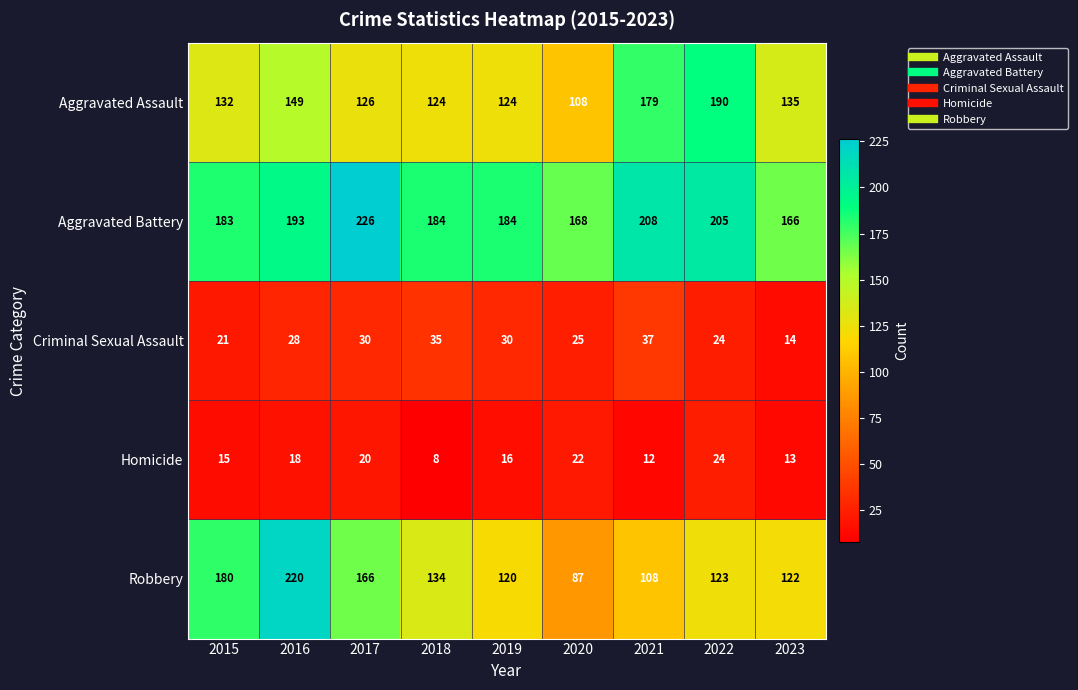

Count the number of categories in the chart.

9